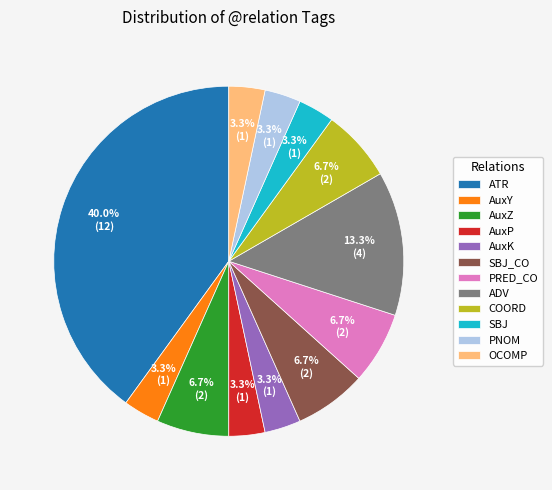

Which category has the biggest portion of the pie?

ATR